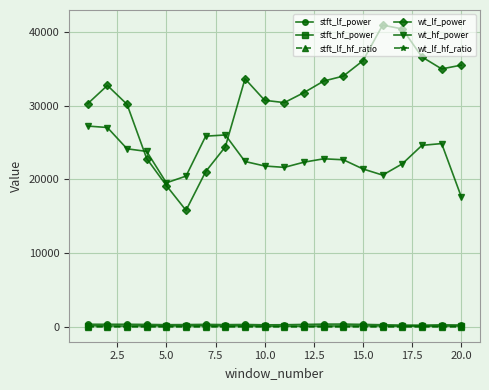

Which series has the largest total across all categories?

wt_lf_power